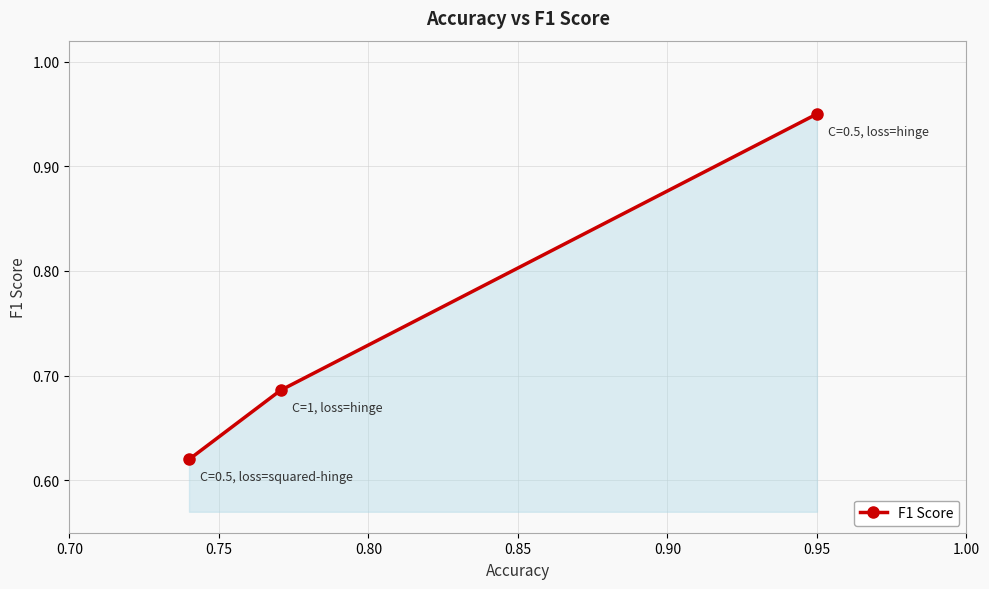

Count the values in the range 0 to 1.

3